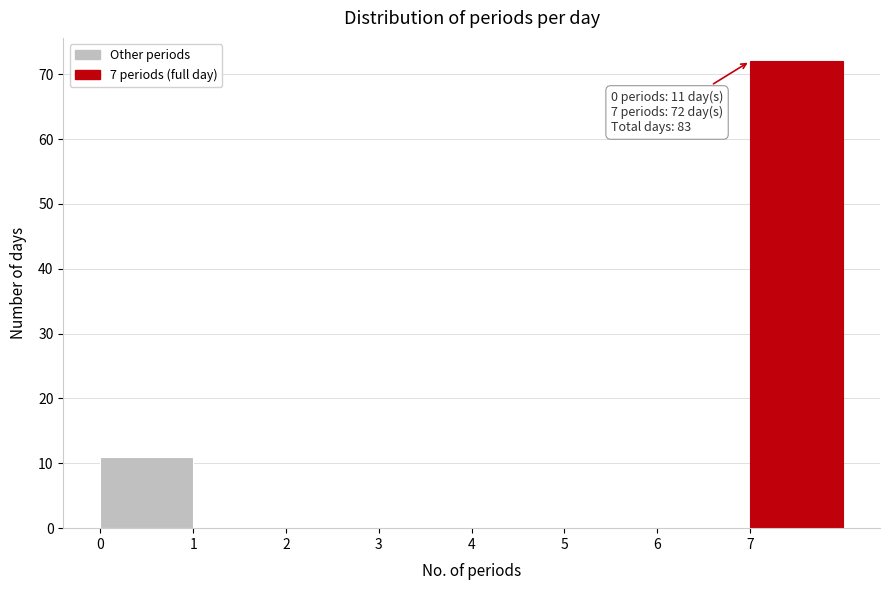

Over which range of the x-axis is the bar tallest?

7 to 8